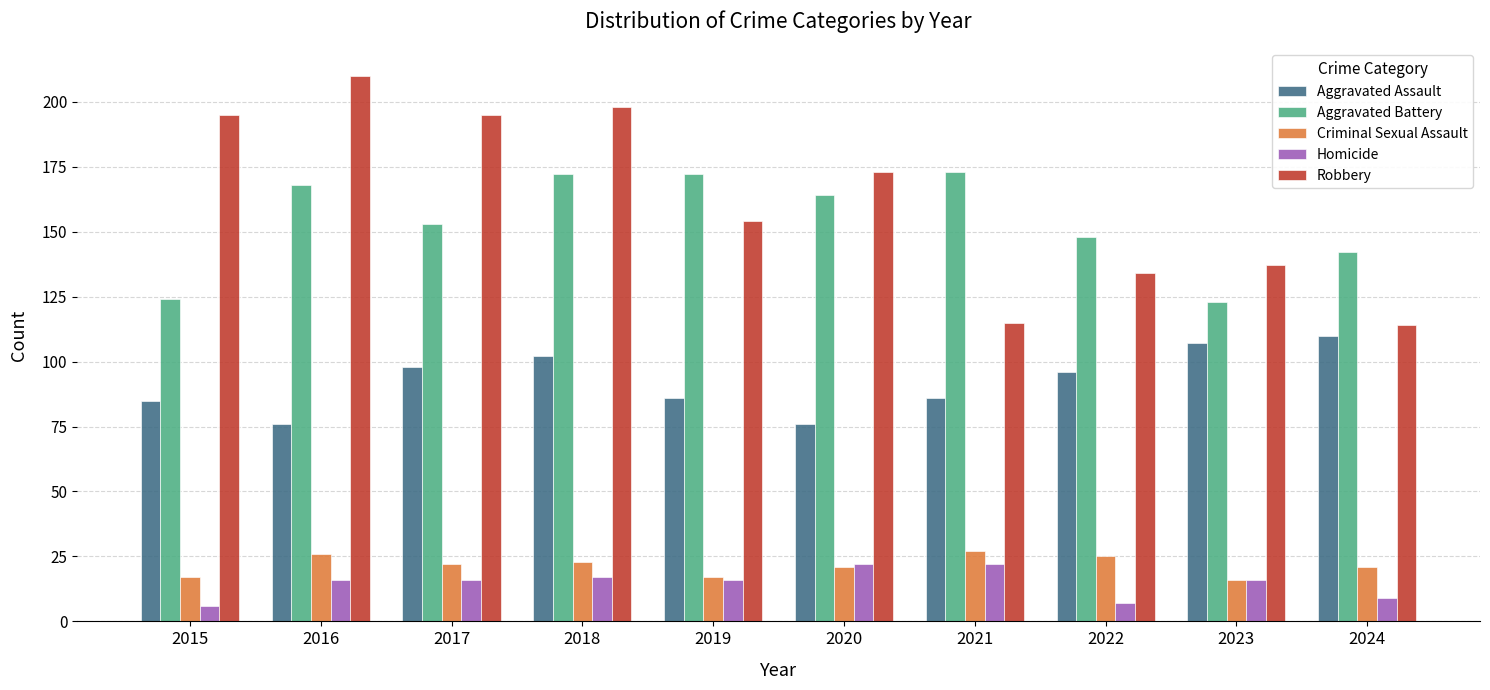

What is the approximate value of Robbery at 2023?

137